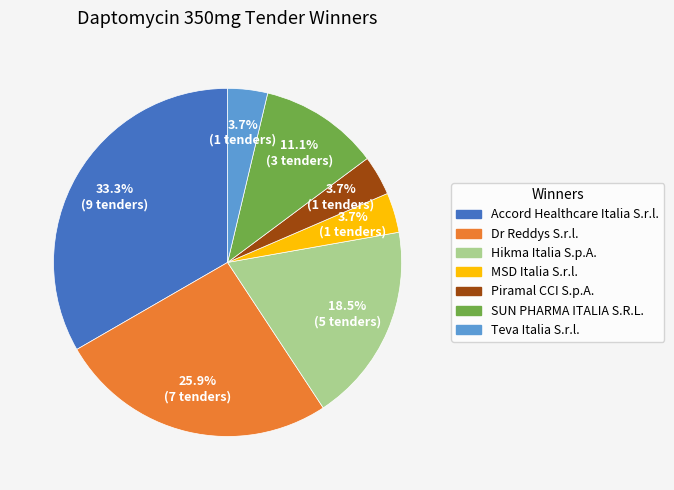

Count the number of slices in the pie.

7